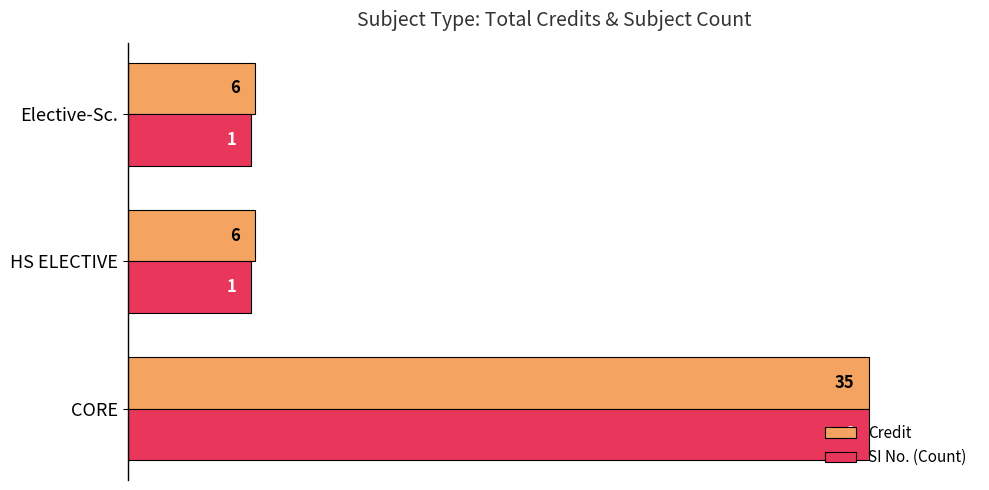

What are all the series names shown in the legend?

Credit, SI No. (Count)